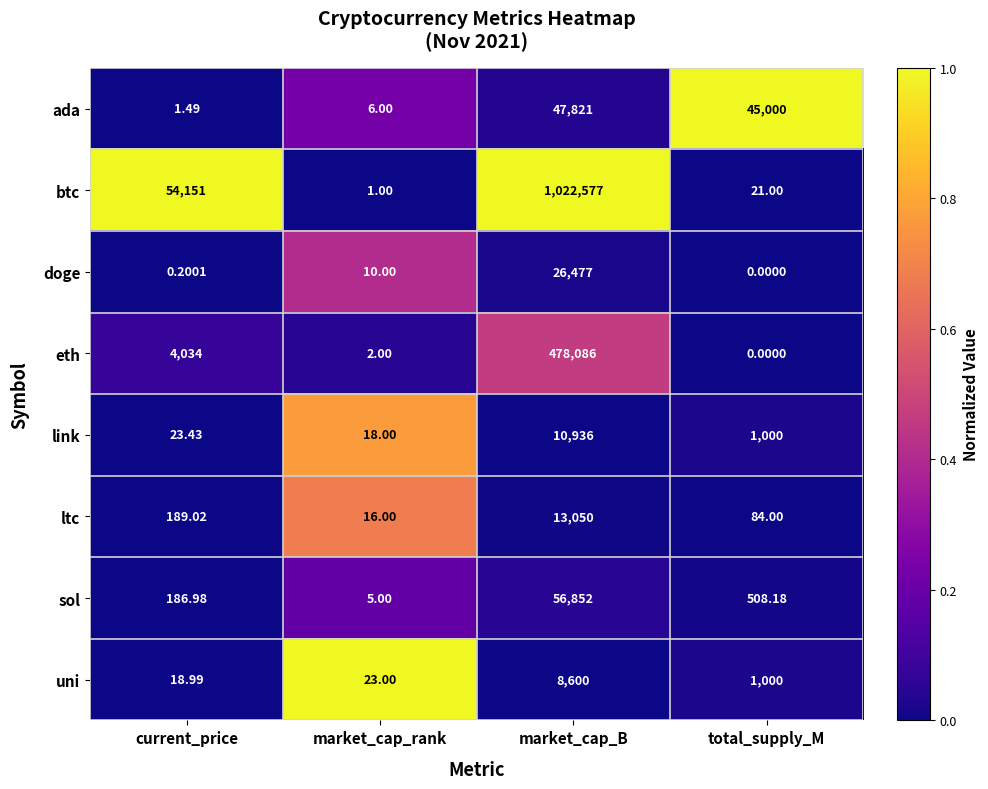

Which series has the largest total across all categories?

btc